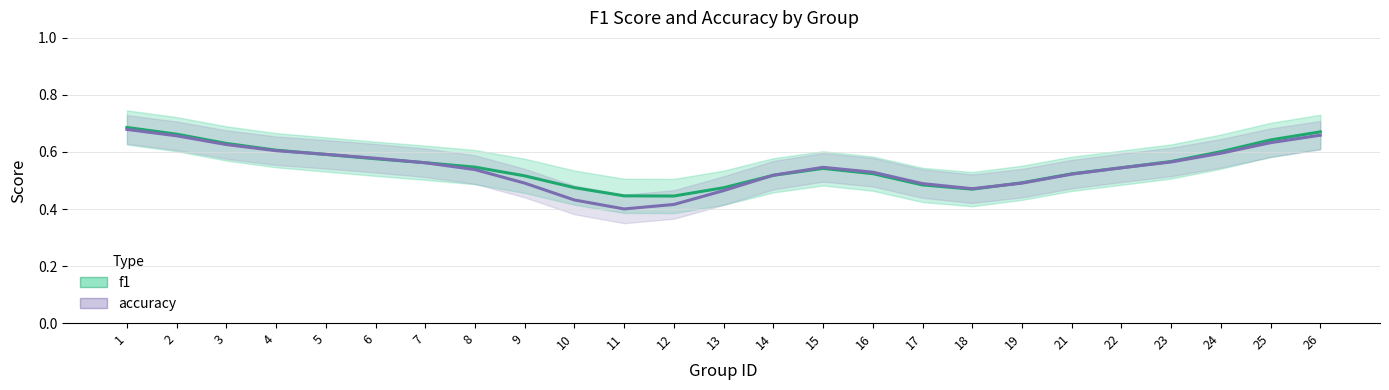

Where is f1 nearest to the value 0?

12